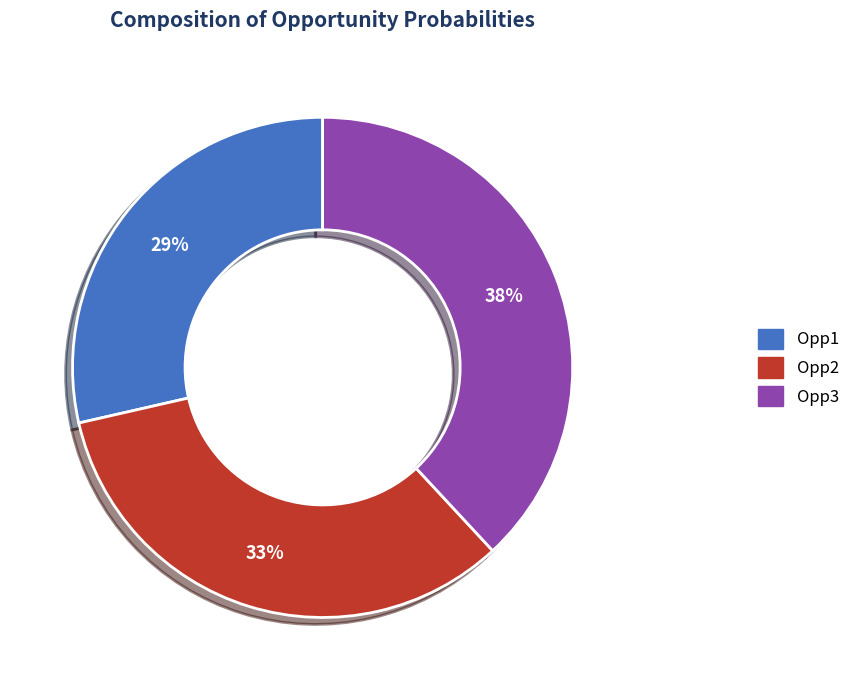

Between Opp2 and Opp1, which is larger?

Opp2